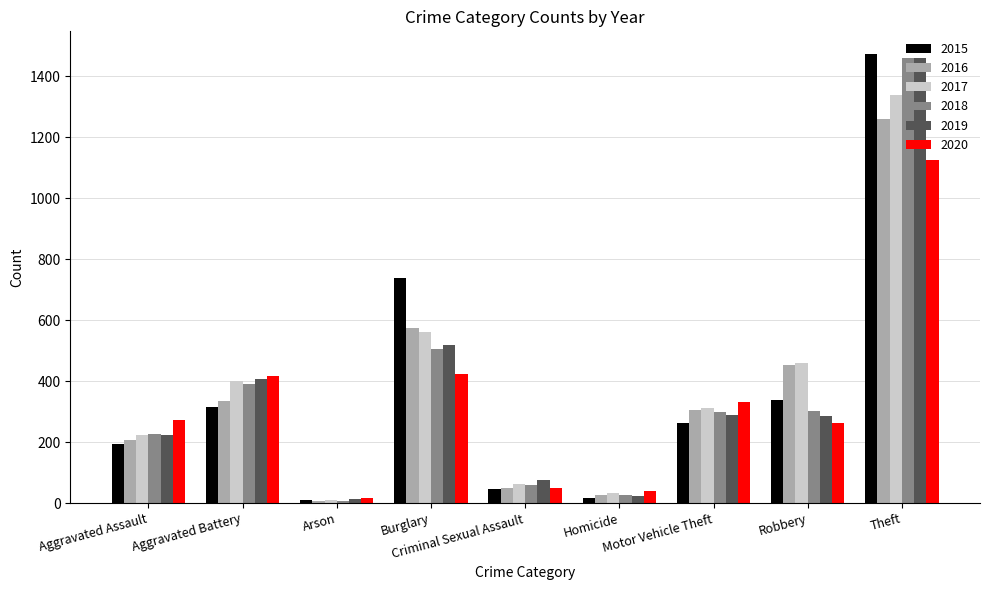

What is the value of the 2016 bar at the 9th from the left?

1259